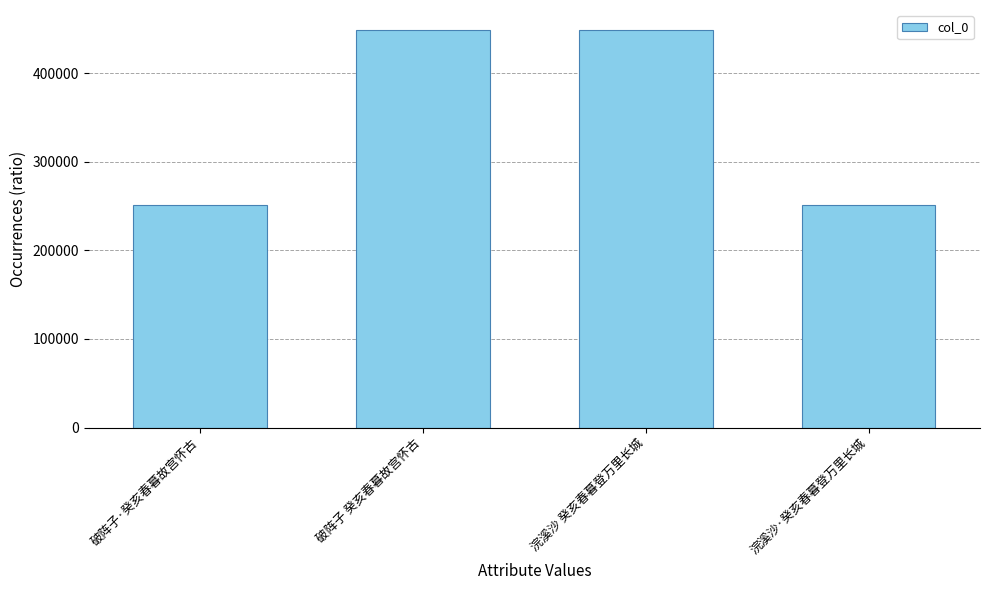

What is the minimum value shown in the chart?

250801